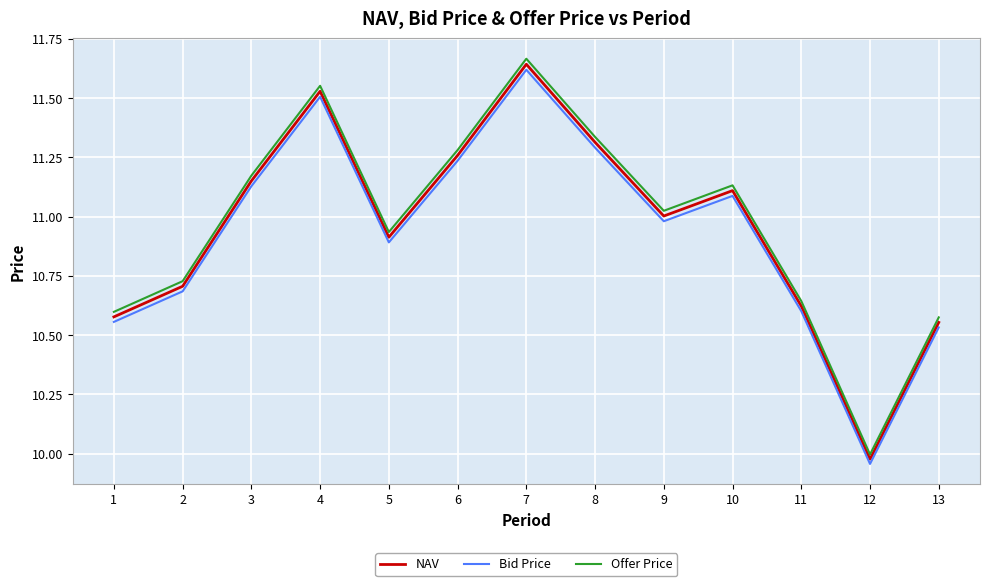

Rank the categories by Offer Price value from lowest to highest.

12, 13, 1, 11, 2, 5, 9, 10, 3, 6, 8, 4, 7